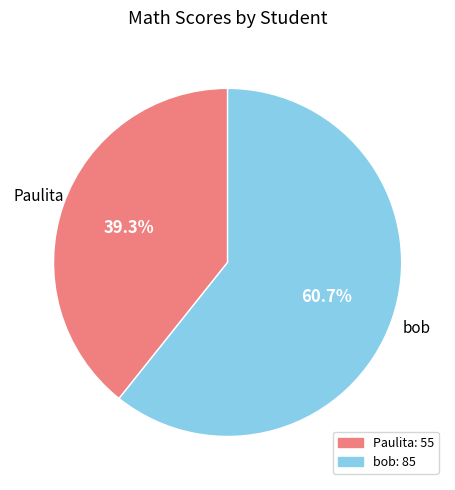

Does any single category account for the majority?

Yes